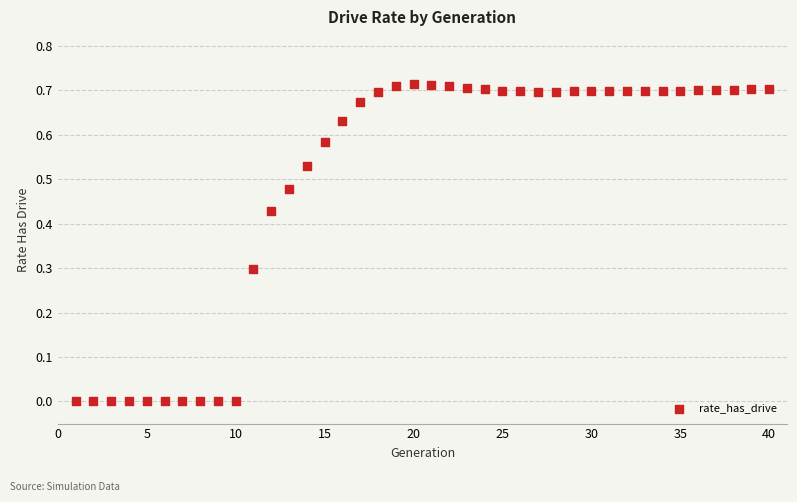

What is the range of X values (max minus min)?

39.0